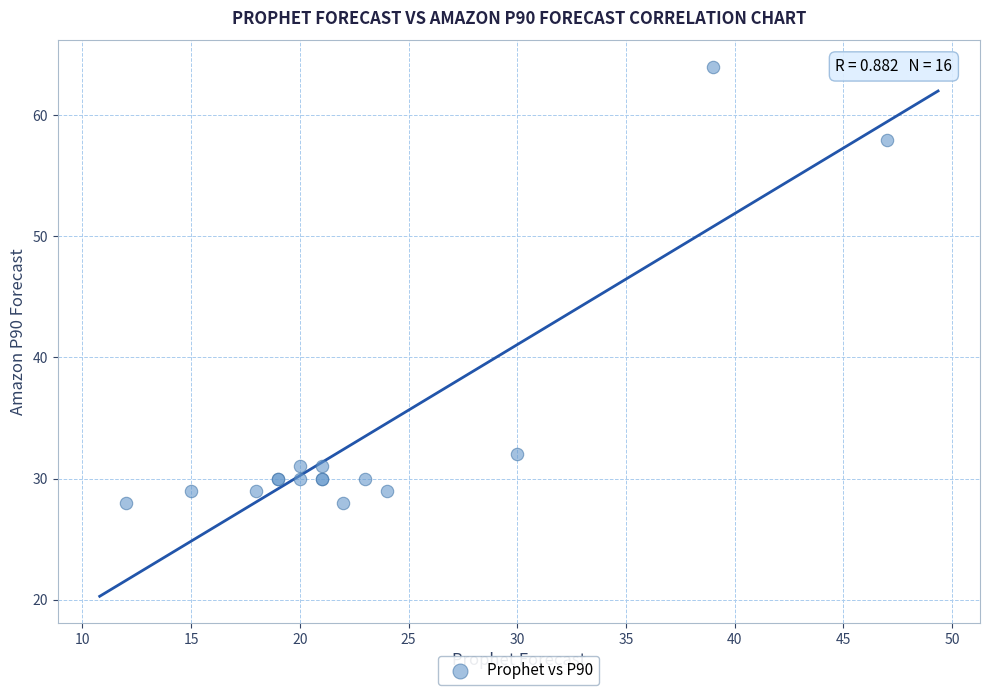

What Y value in the scatter plot is closest to 46?

58